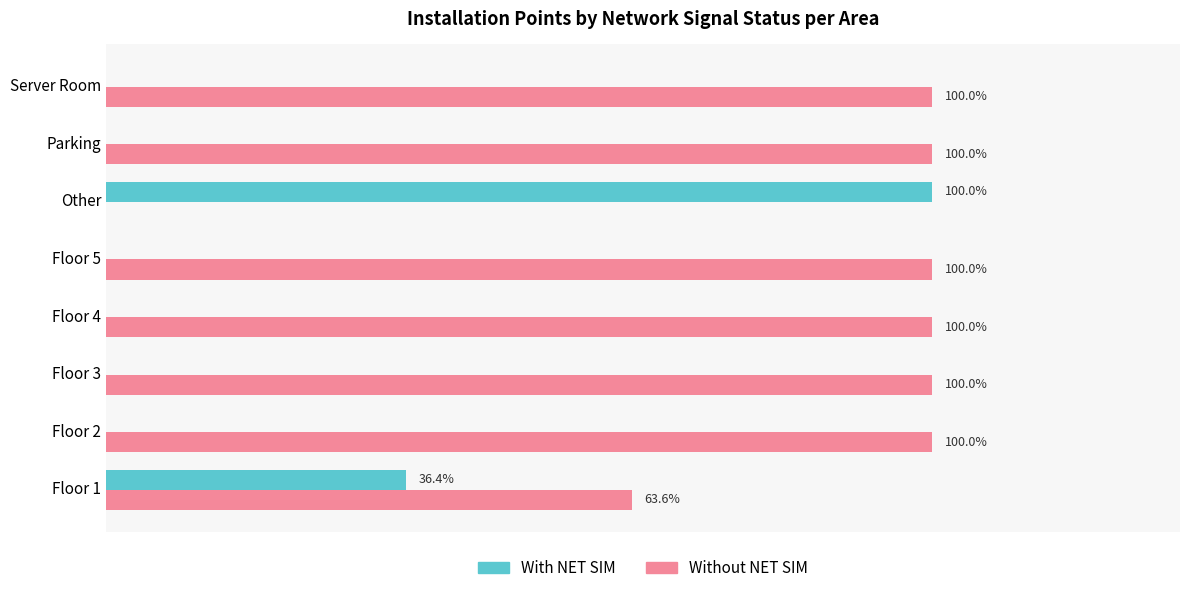

Which category has the highest value in the With NET SIM series?

Other